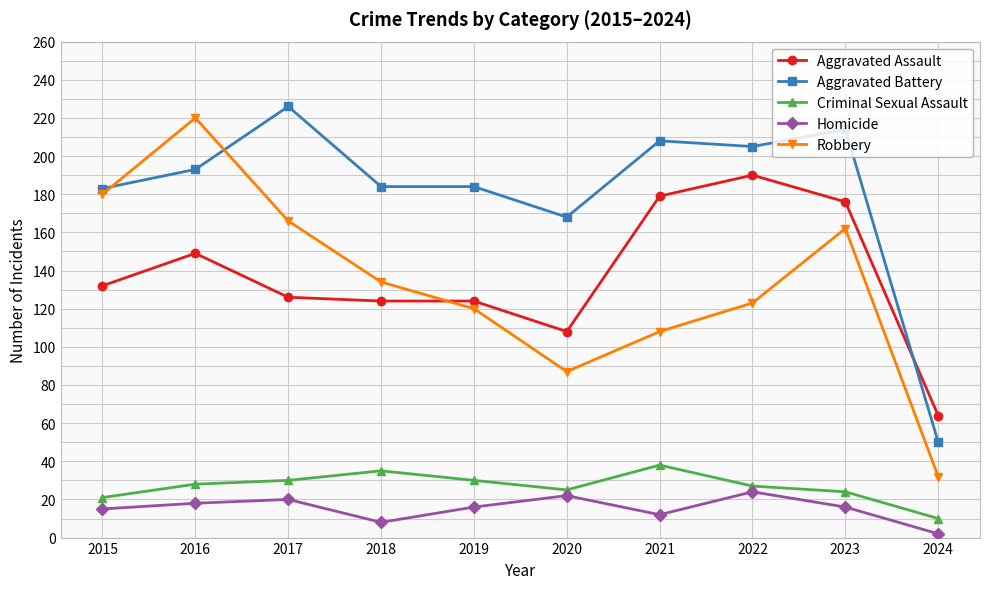

The Robbery series shows 87 at 2020. True or false?

True